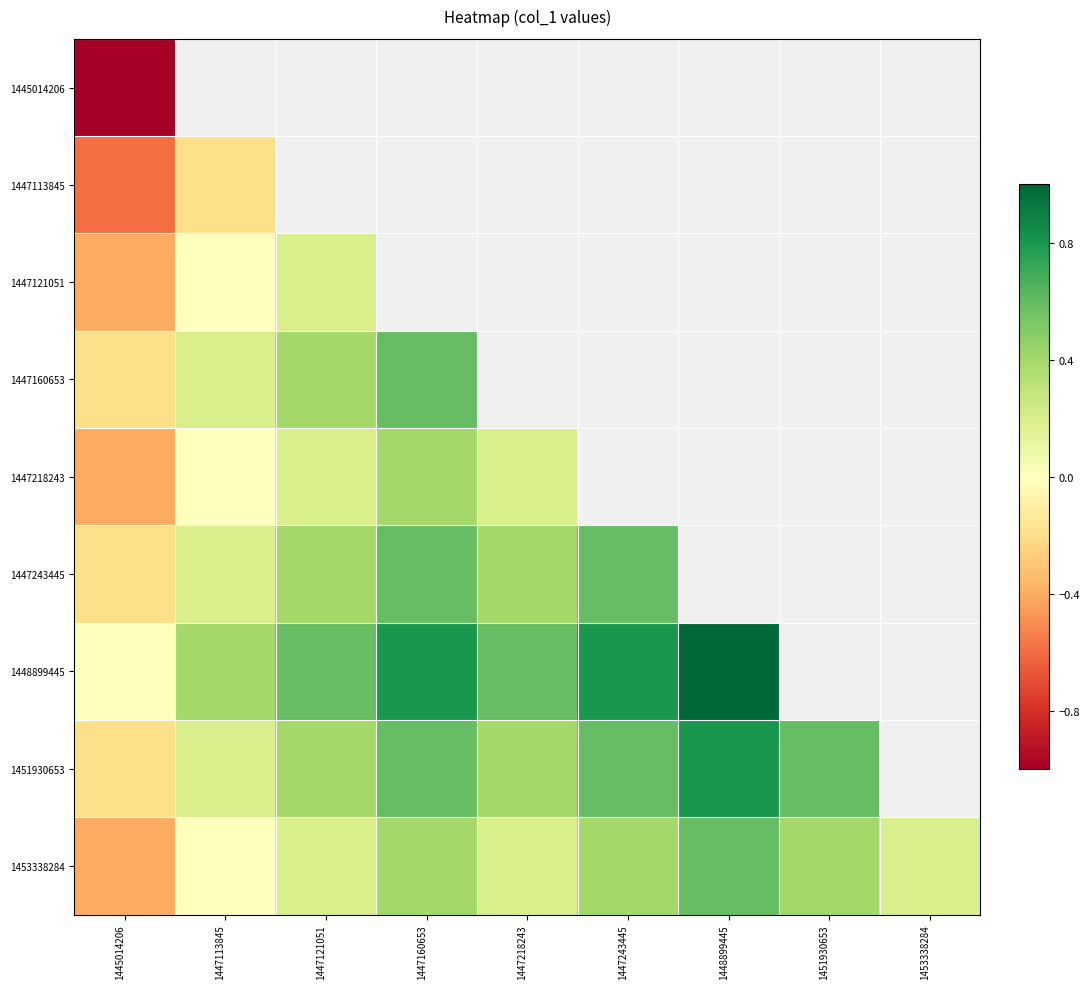

Read the 1448899445 value at 1448899445.

1.0